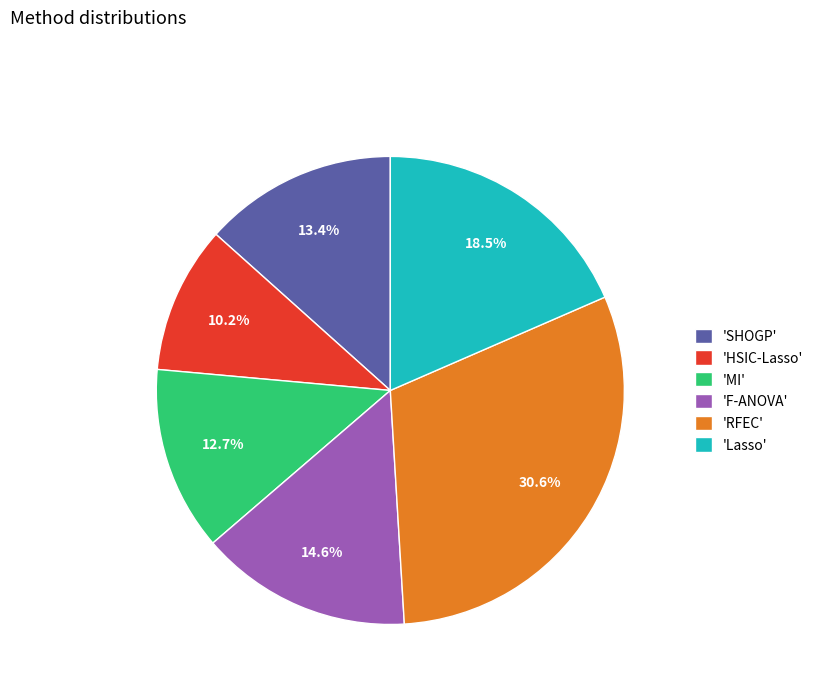

To the nearest percent, what is the average slice percentage?

17%